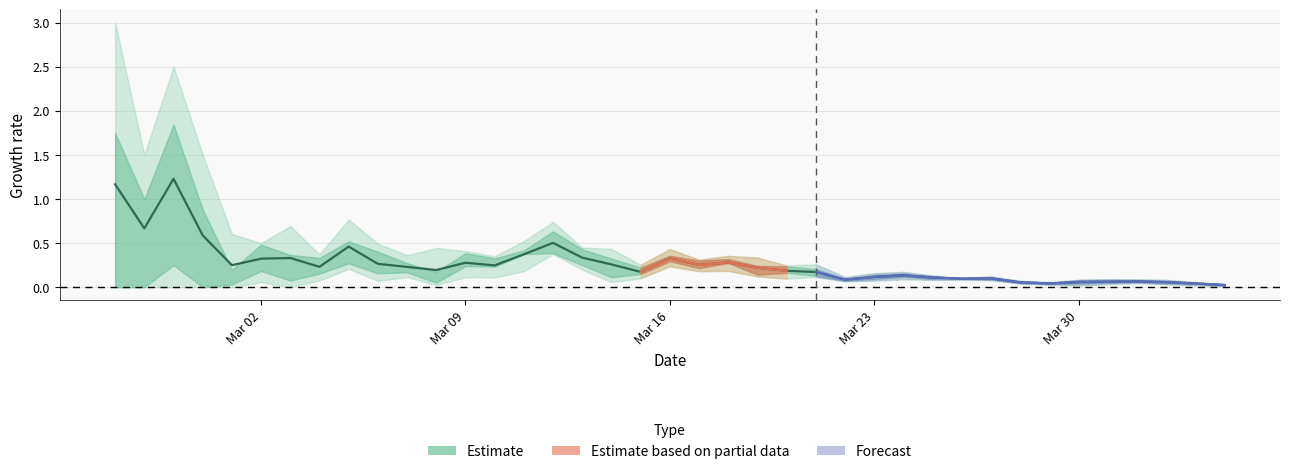

Reading right to left, transcribe all the data shown in this chart.

0.0	0.0	0.1	0.1	0.1	0.1	0.0	0.1	0.1	0.1	0.1	0.1	0.1	0.1	0.2	0.2	0.2	0.3	0.3	0.3	0.2	0.3	0.3	0.5	0.4	0.2	0.3	0.2	0.2	0.3	0.5	0.2	0.3	0.3	0.2	0.6	1.2	0.7	1.2